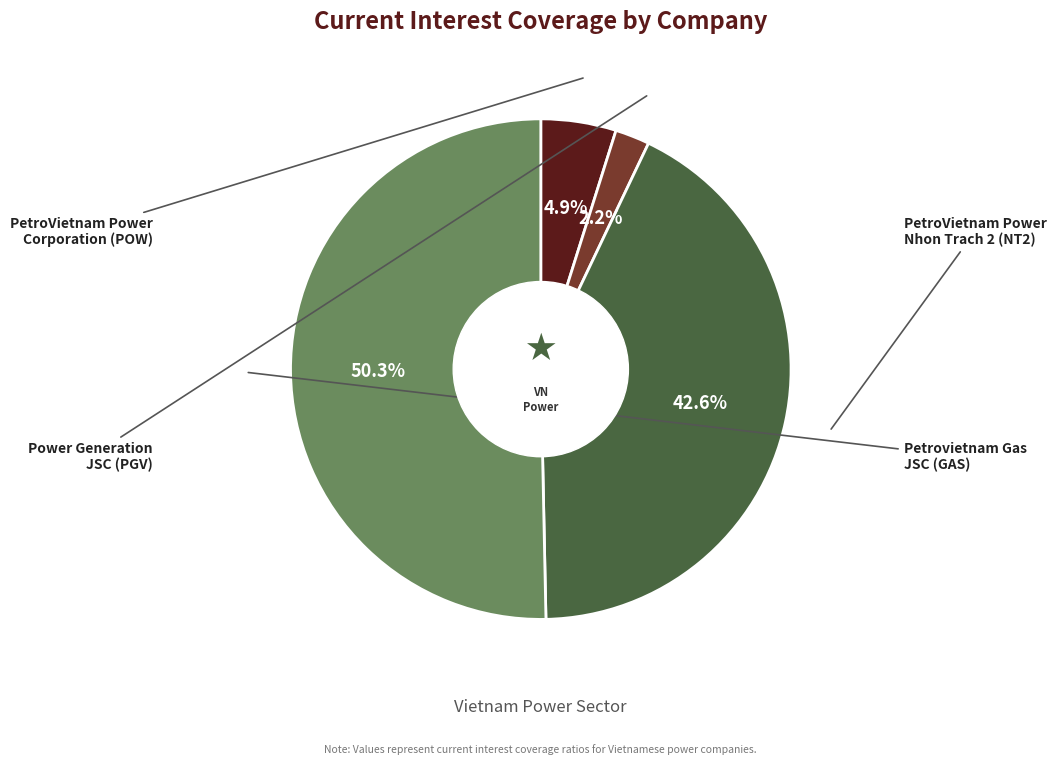

Does any single category account for the majority?

Yes